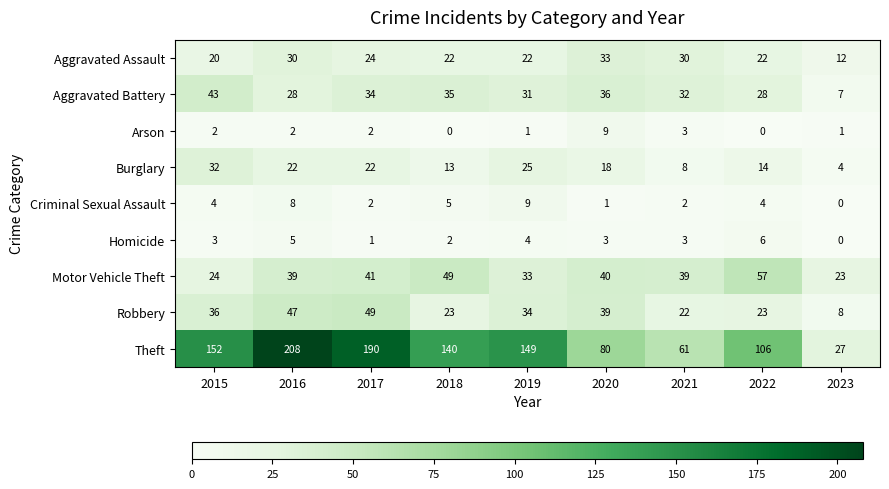

At 2015, list the series in order from largest to smallest.

Theft, Aggravated Battery, Robbery, Burglary, Motor Vehicle Theft, Aggravated Assault, Criminal Sexual Assault, Homicide, Arson